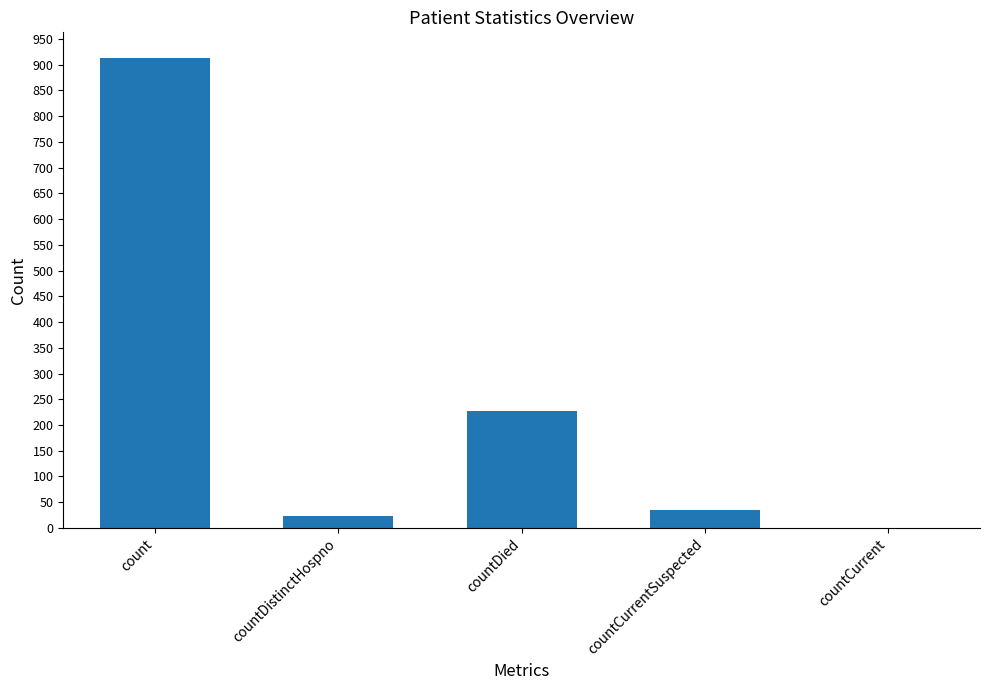

What is the sum of the values at countCurrentSuspected and countDistinctHospno?

57